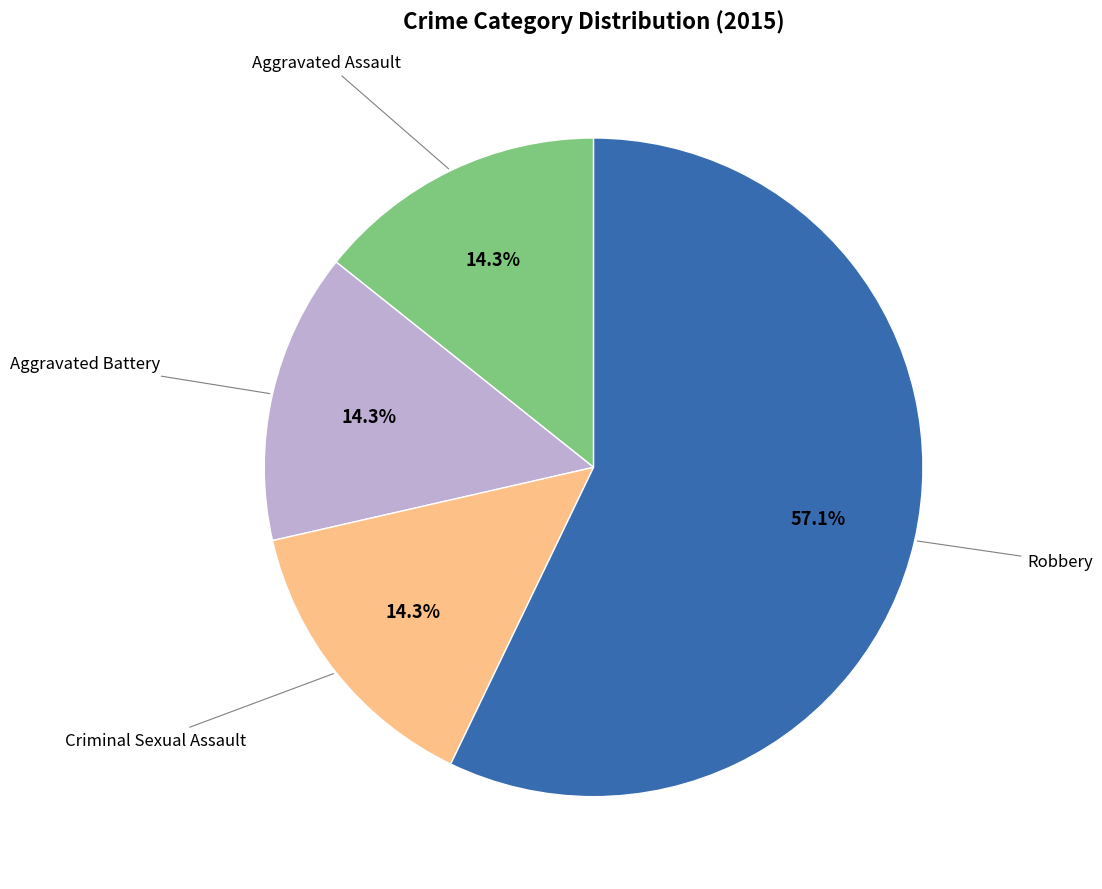

To the nearest percent, what is the average slice percentage?

25%